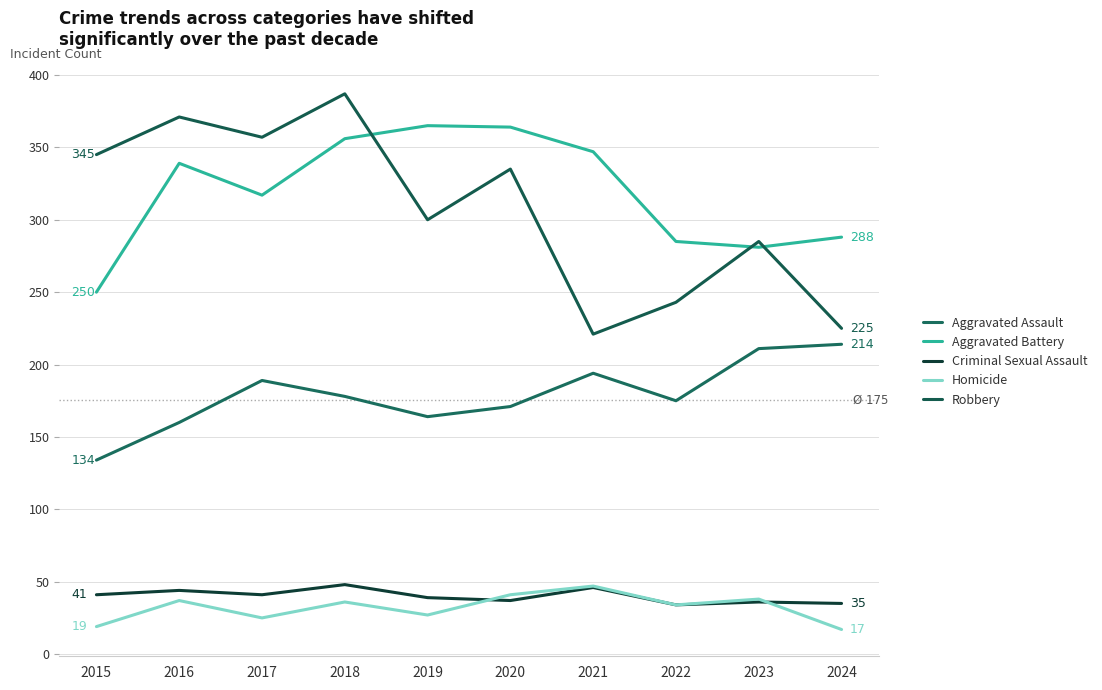

Is this an area chart (filled region under the line)?

No